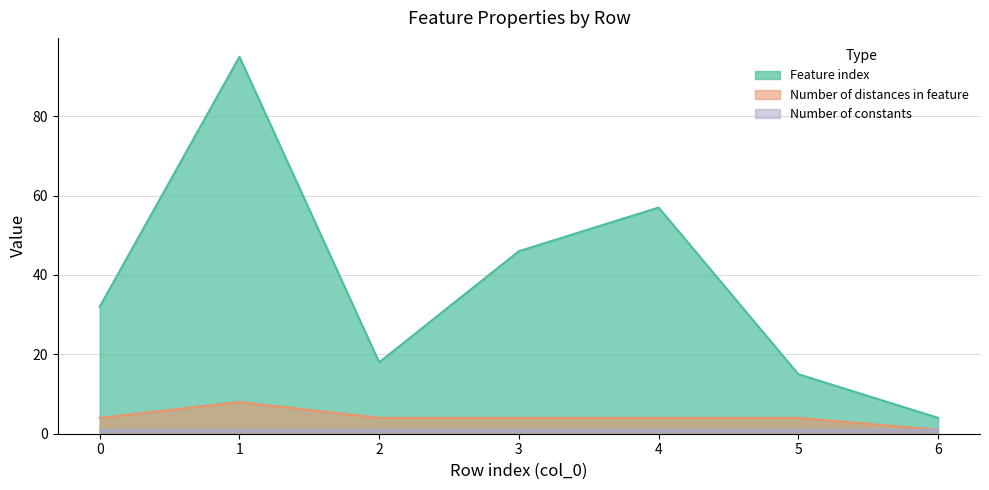

How many values in the Number of distances in feature series exceed 4?

1